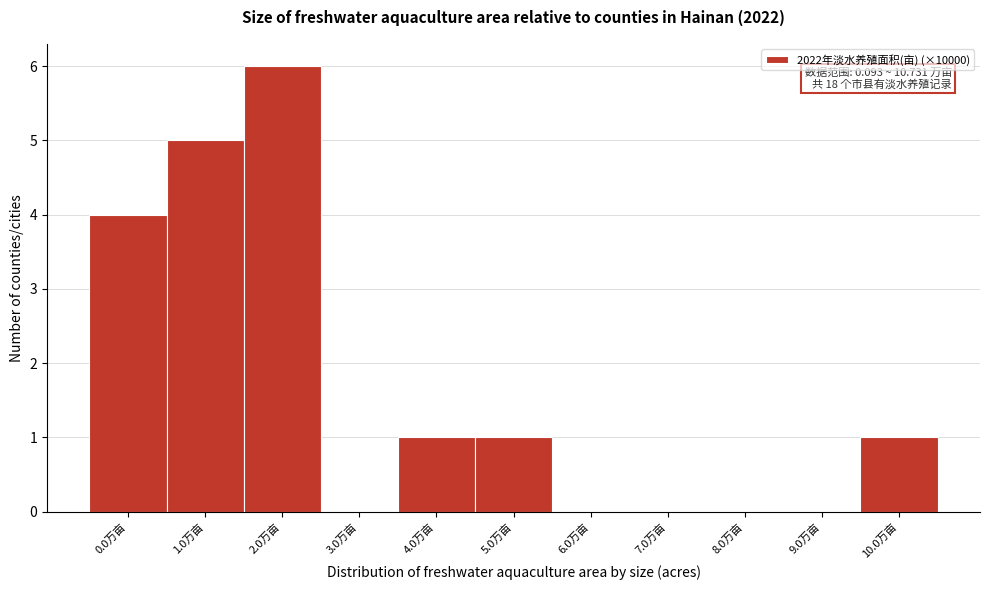

Reading left to right, extract all data points from this chart.

0.0万亩=4	1.0万亩=5	2.0万亩=6	3.0万亩=0	4.0万亩=1	5.0万亩=1	6.0万亩=0	7.0万亩=0	8.0万亩=0	9.0万亩=0	10.0万亩=1